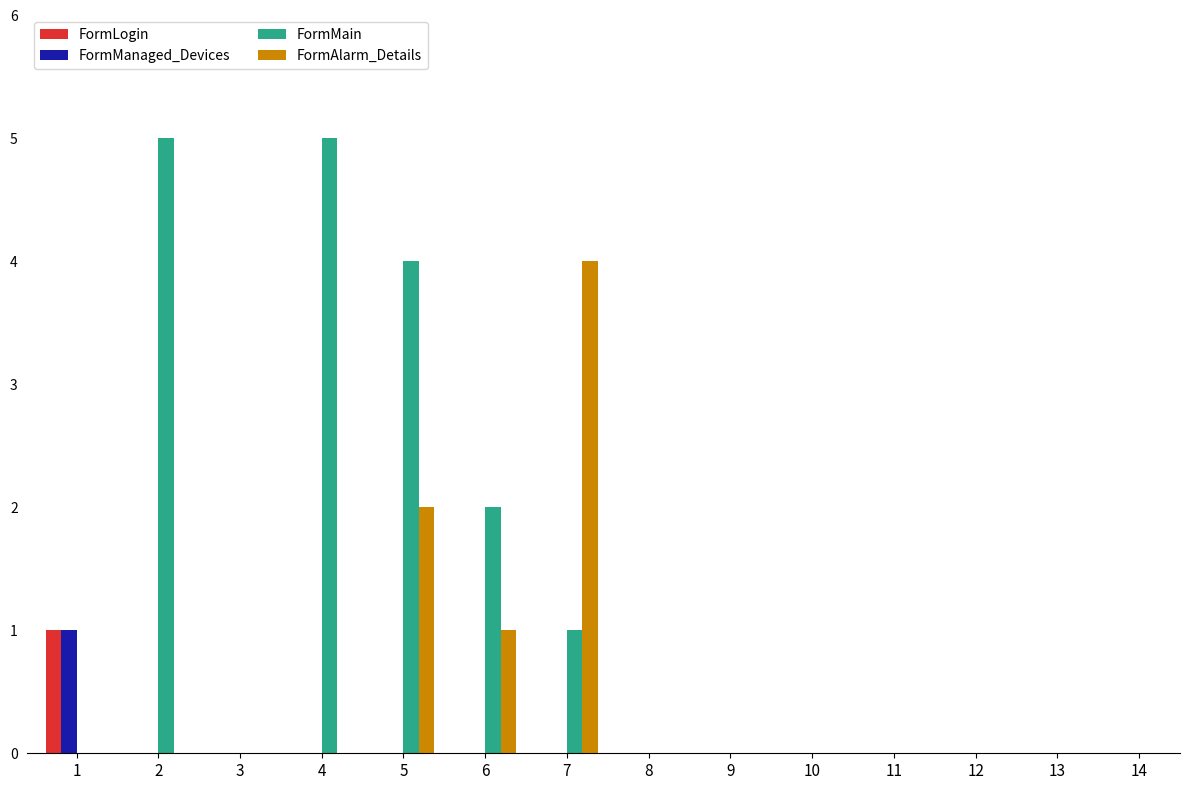

What is the greatest value displayed?

5